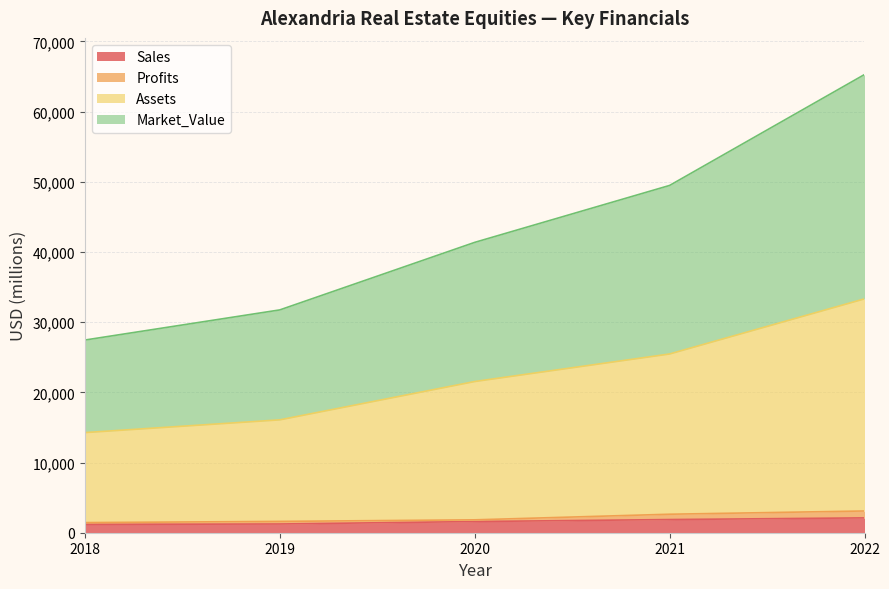

How many categories are shown in the chart?

5